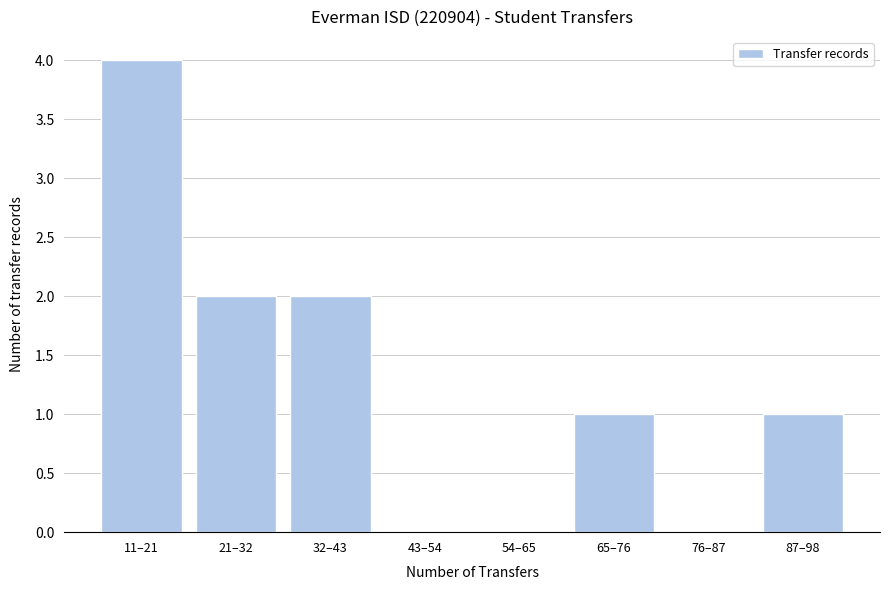

Reading left to right, list all the values displayed in this chart.

11–21=4	21–32=2	32–43=2	43–54=0	54–65=0	65–76=1	76–87=0	87–98=1